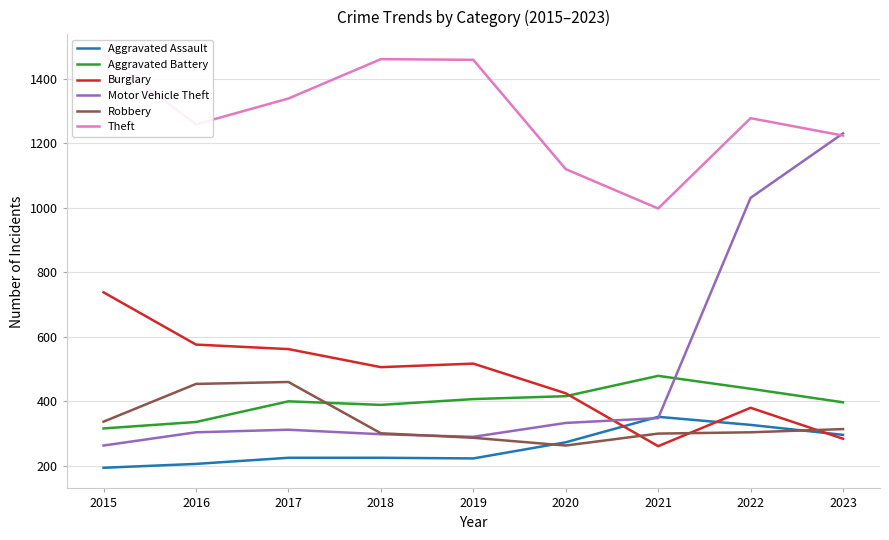

True or false: Robbery has more than 1 interior local peaks.

False